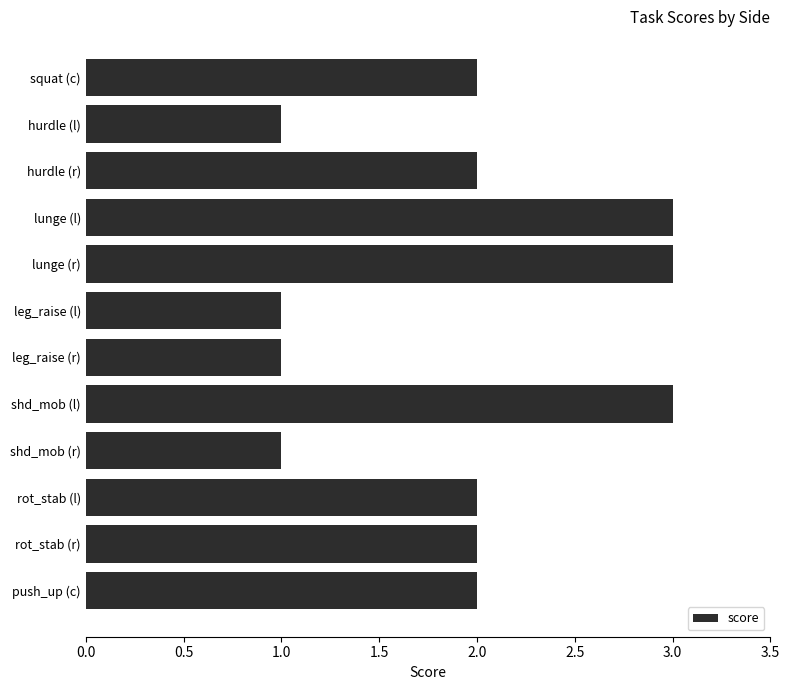

What is the sum of the values at push_up (c) and shd_mob (l)?

5